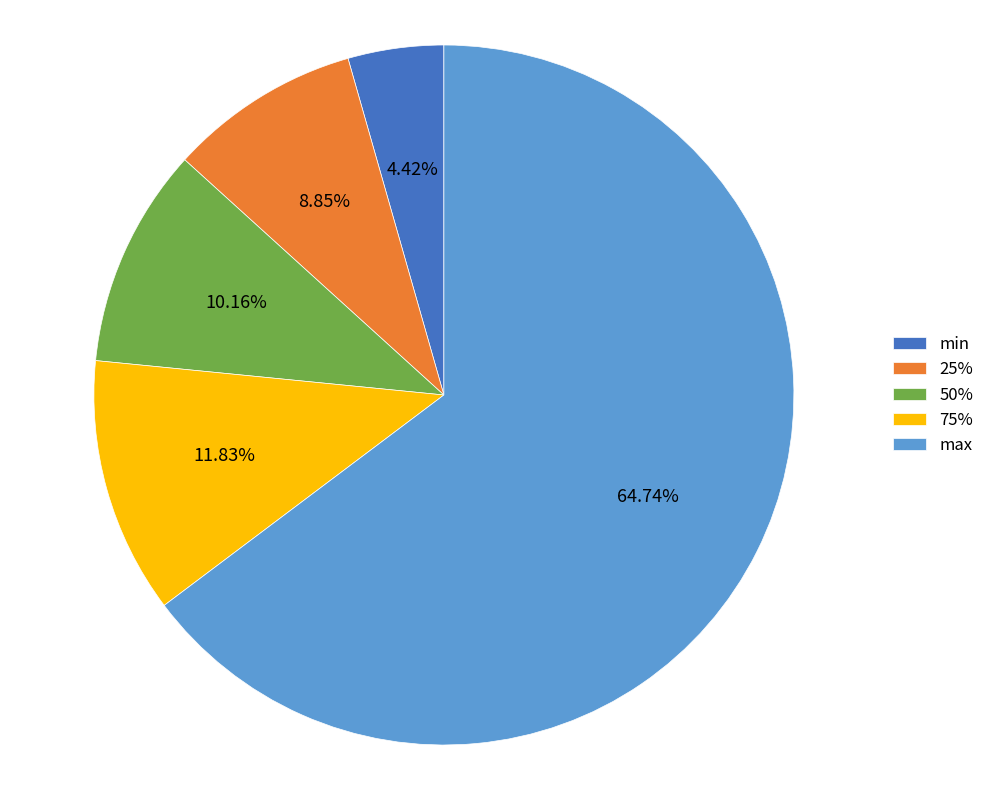

Is the sum of min and 75% greater than half?

No